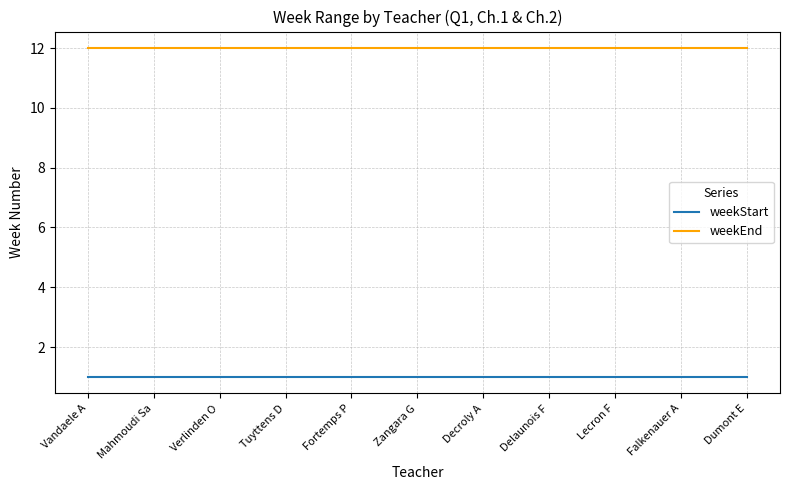

Reading left to right, what are all the values shown in this chart?

weekStart: 1	1	1	1	1	1	1	1	1	1	1
weekEnd: 12	12	12	12	12	12	12	12	12	12	12